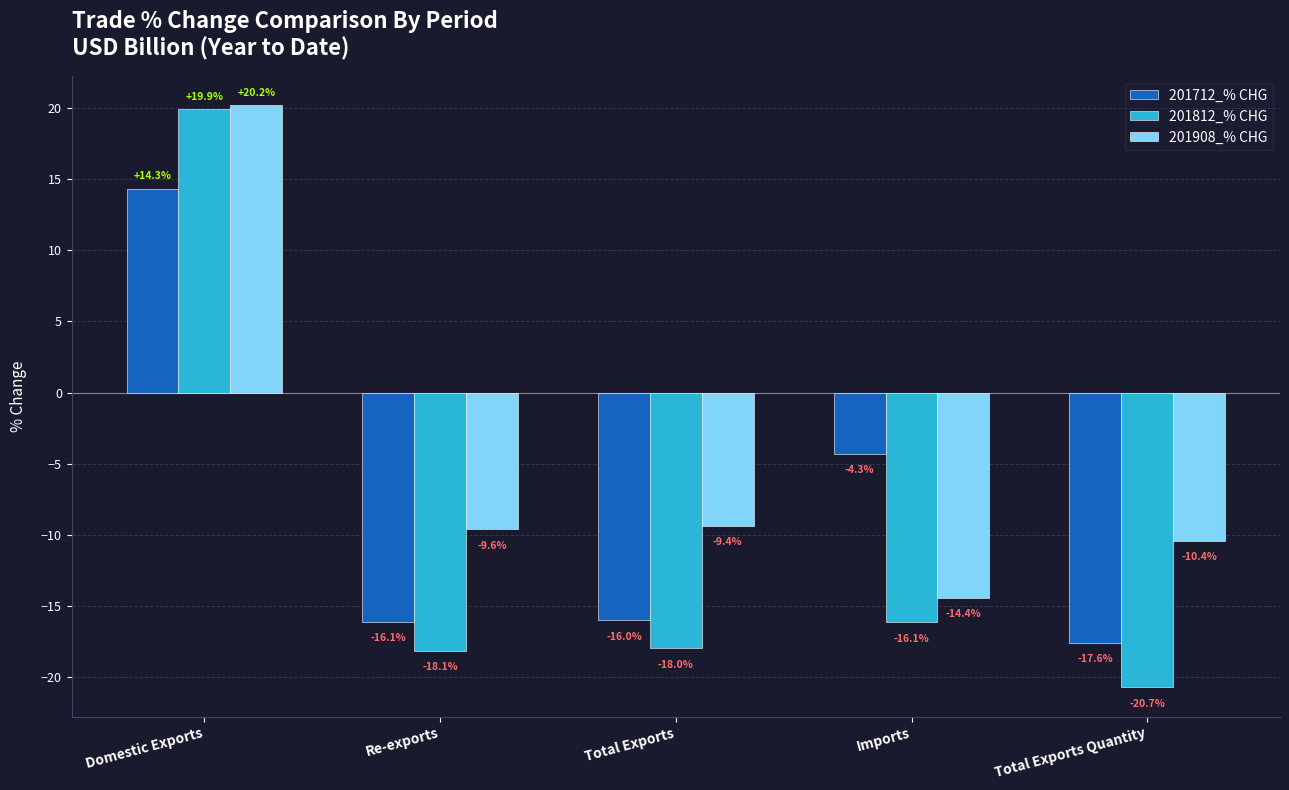

At which label does 201712_% CHG first exceed -15?

Domestic Exports